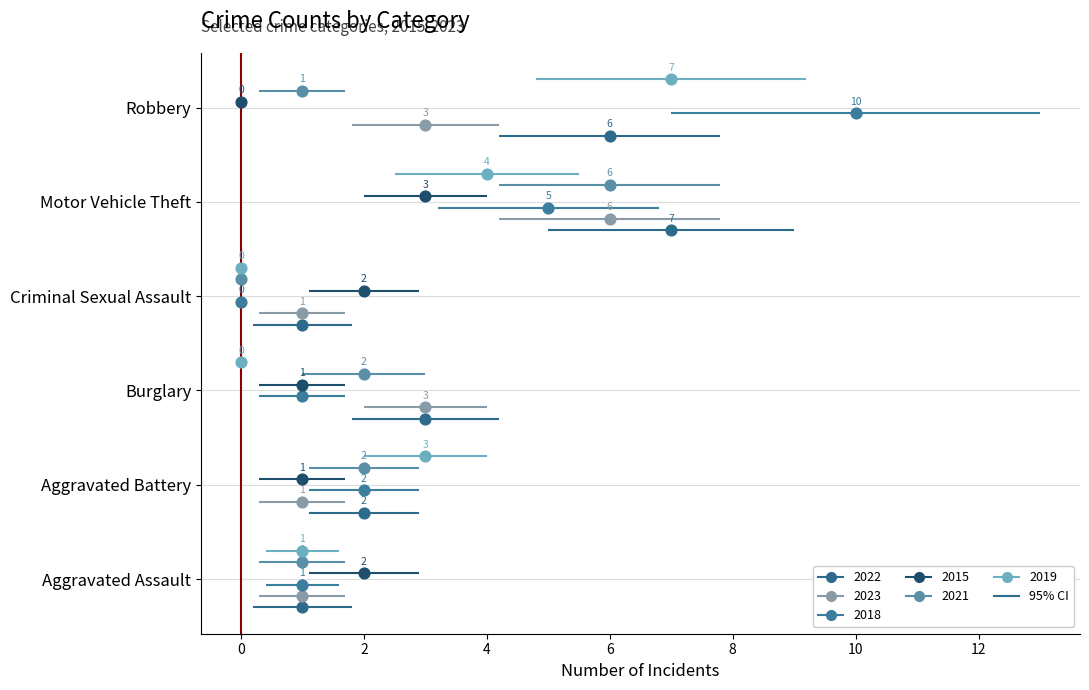

At how many categories does at least one series exceed 1?

6